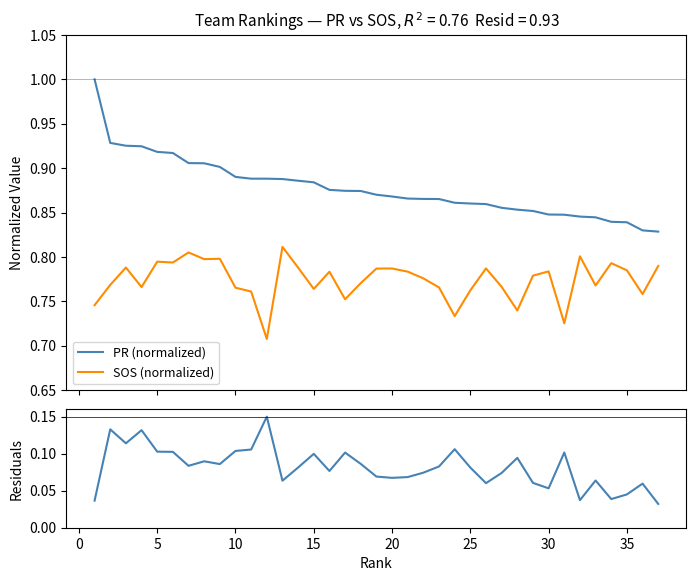

Rank the series by their maximum value, from highest to lowest.

PR (normalized), SOS (normalized), Residuals